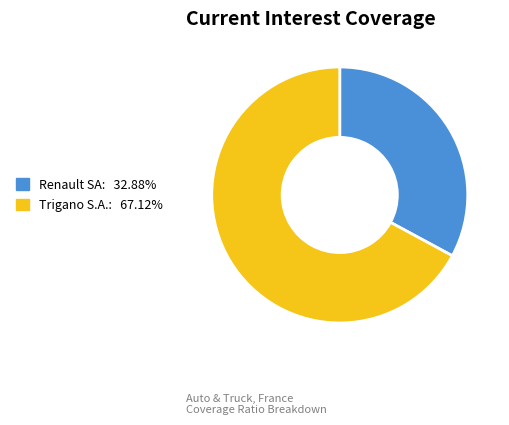

Is there a majority slice in this chart?

Yes